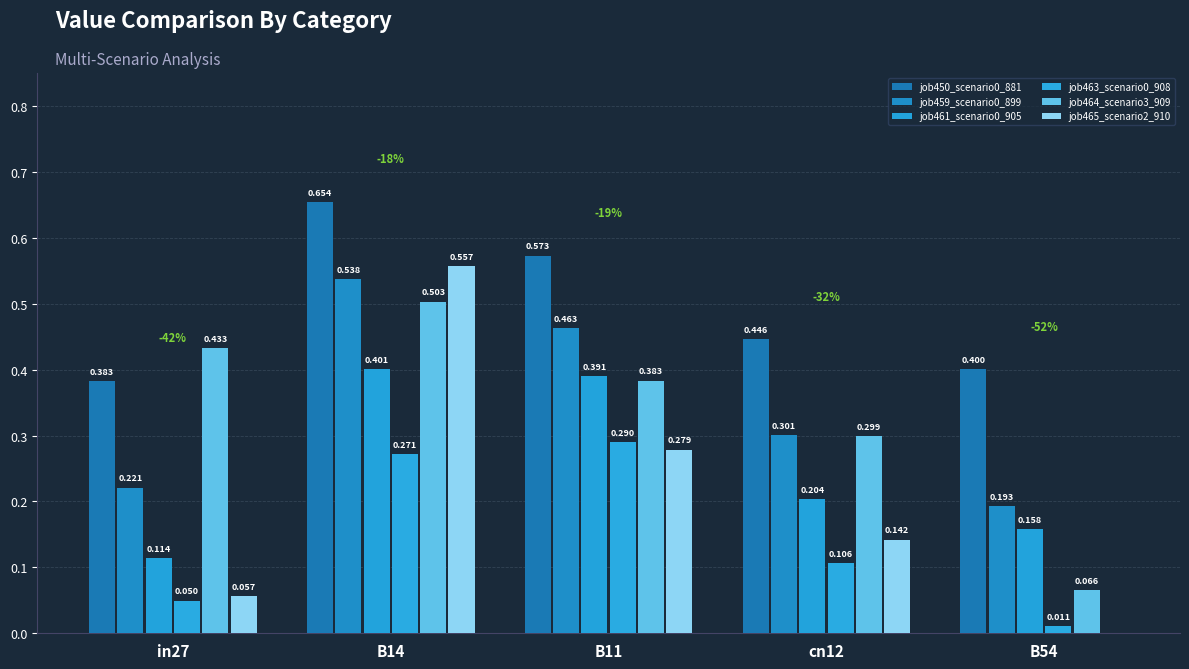

What is the spread (max minus min) of values at B14?

0.4